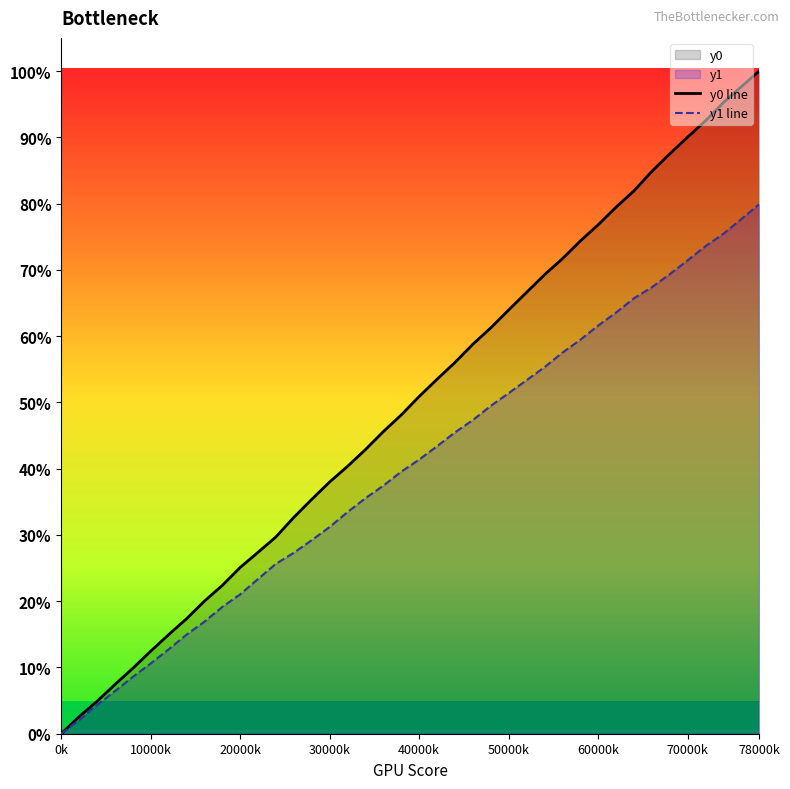

How many series are shown in this chart?

2